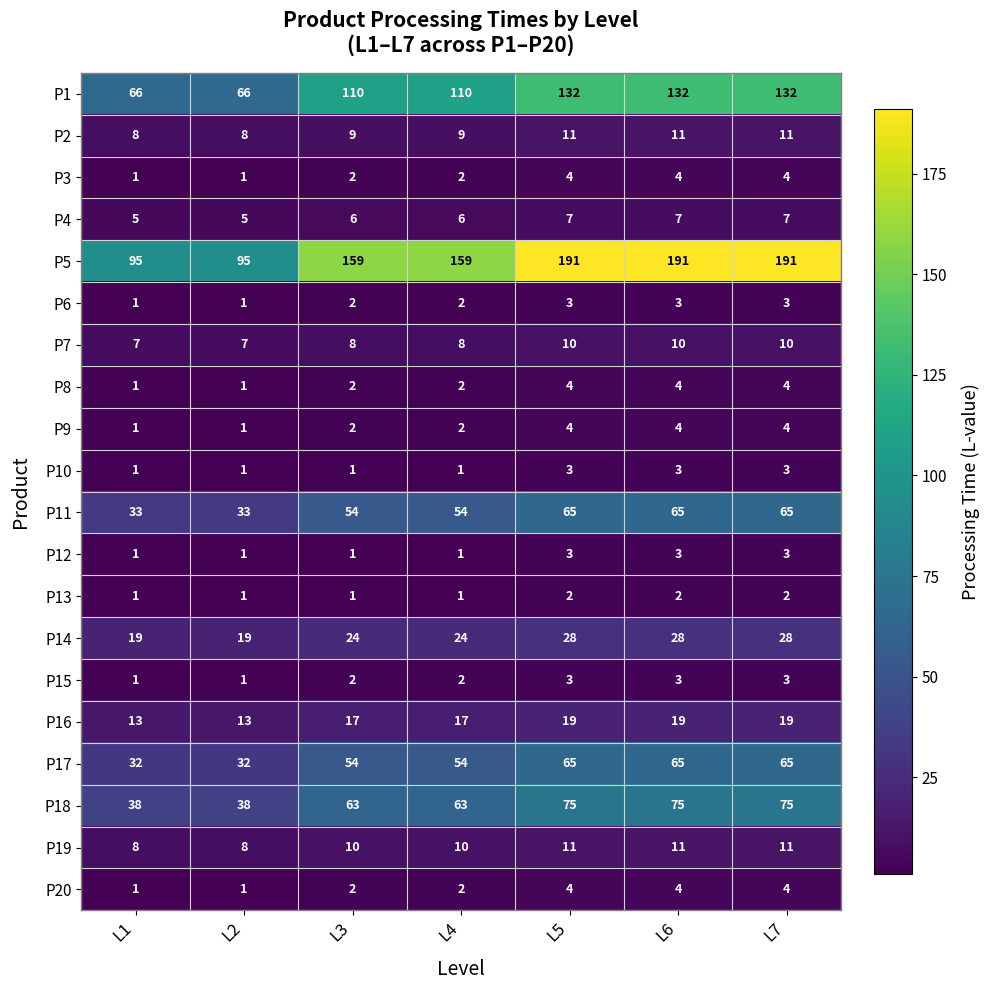

Between L3 and L5, which series saw the biggest shift?

P5